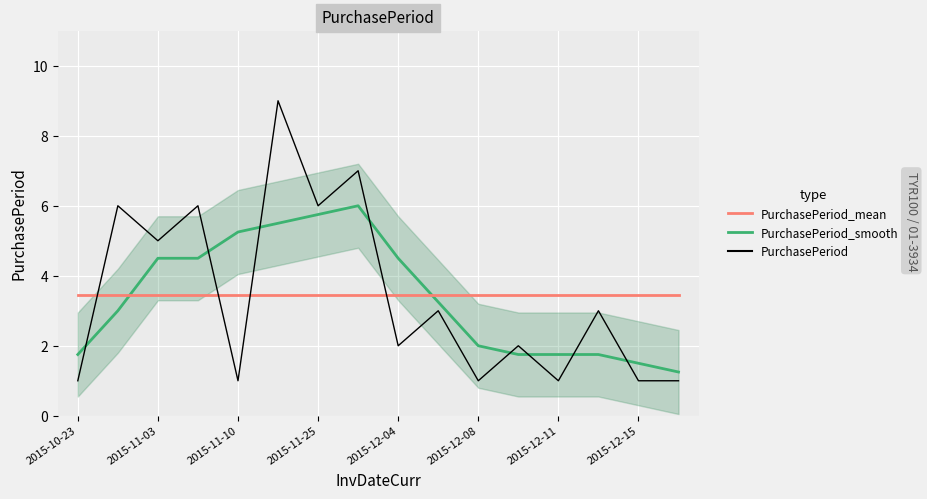

Read the PurchasePeriod value at 15.

1.0